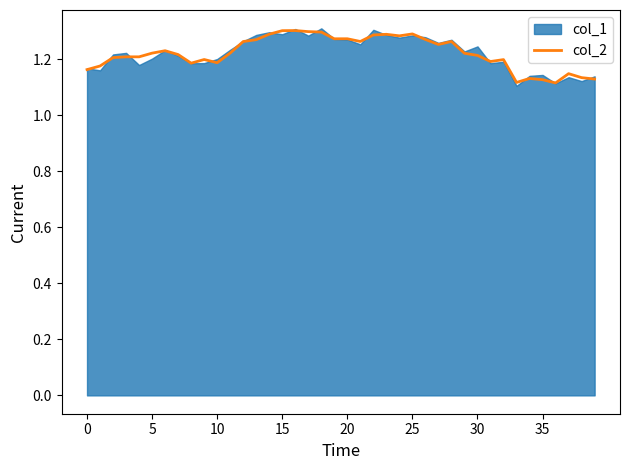

How many points are lower than both their immediate neighbors (excluding endpoints)?

9